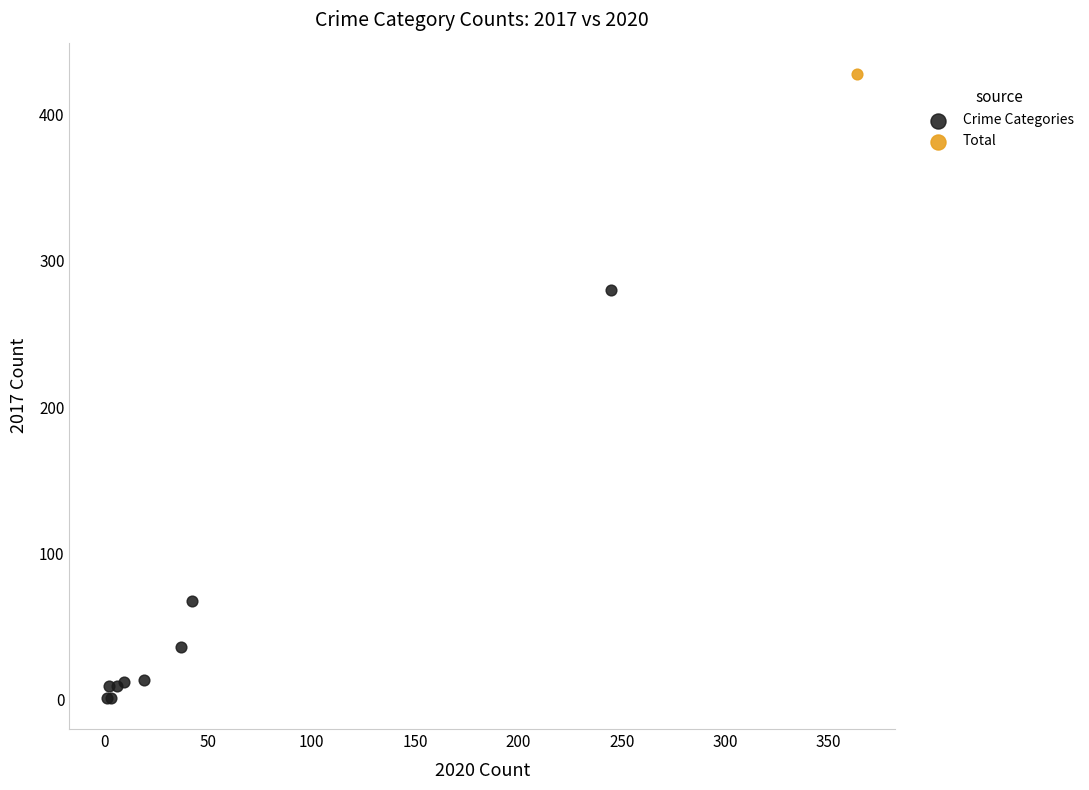

What are all the series names shown in the legend?

Crime Categories, Total